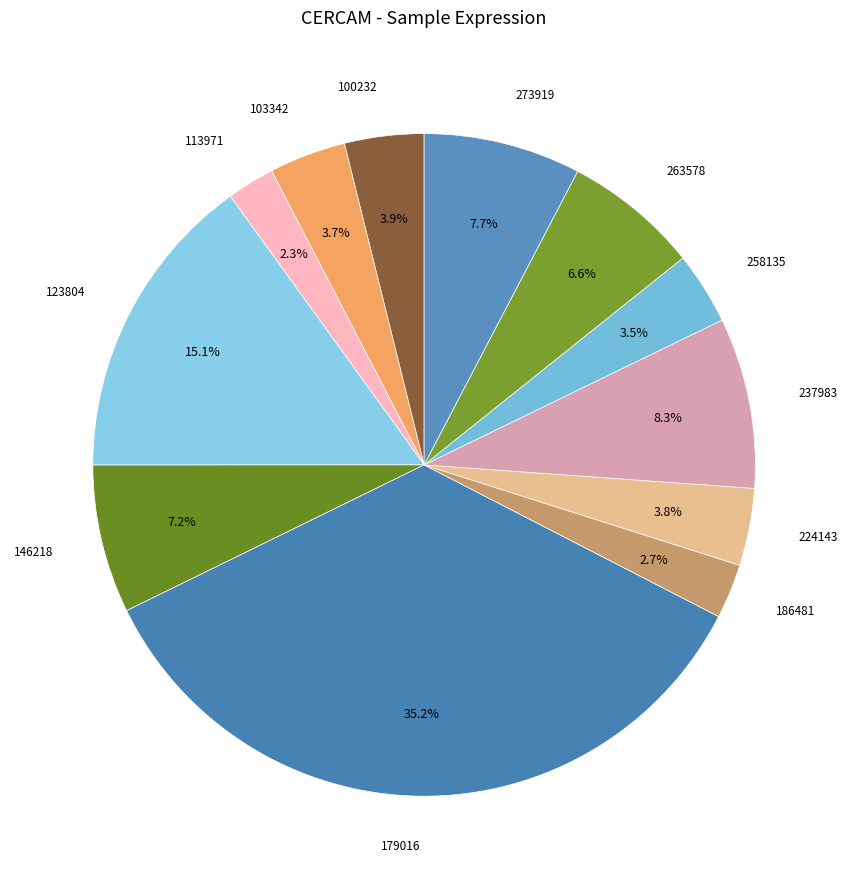

To the nearest percent, what is the difference between the largest and smallest slice percentages?

33%